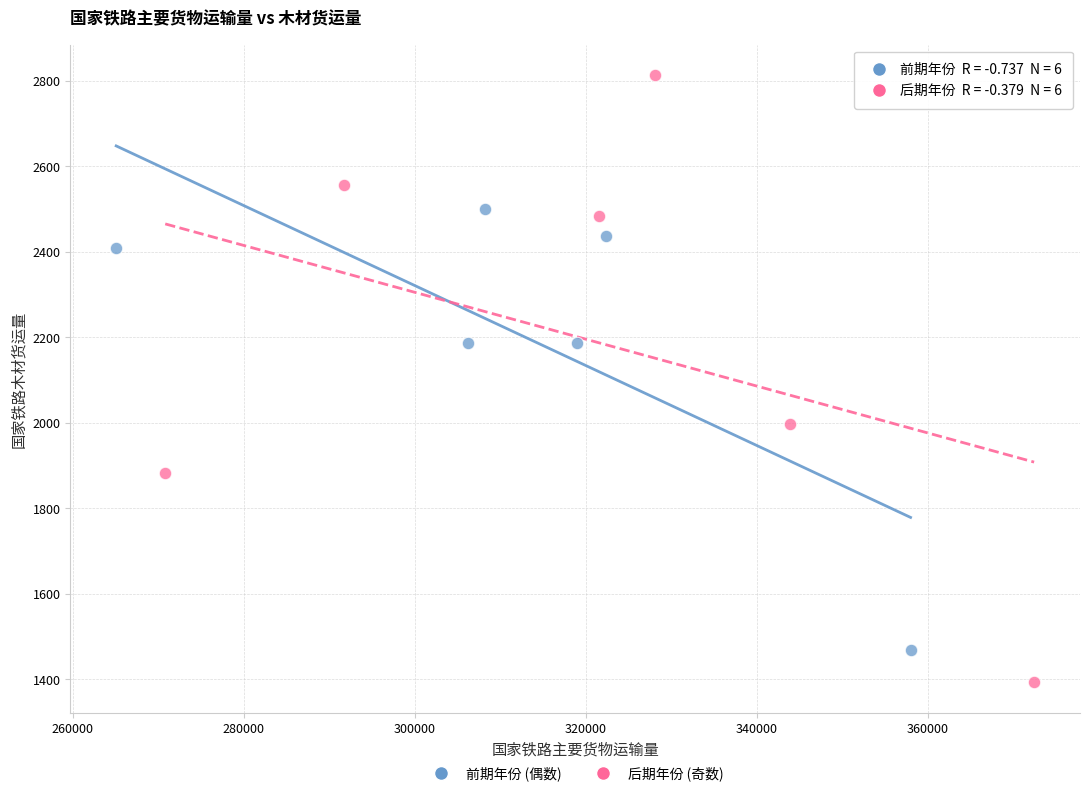

Which series has the largest Y range (max minus min)?

后期年份 (奇数)